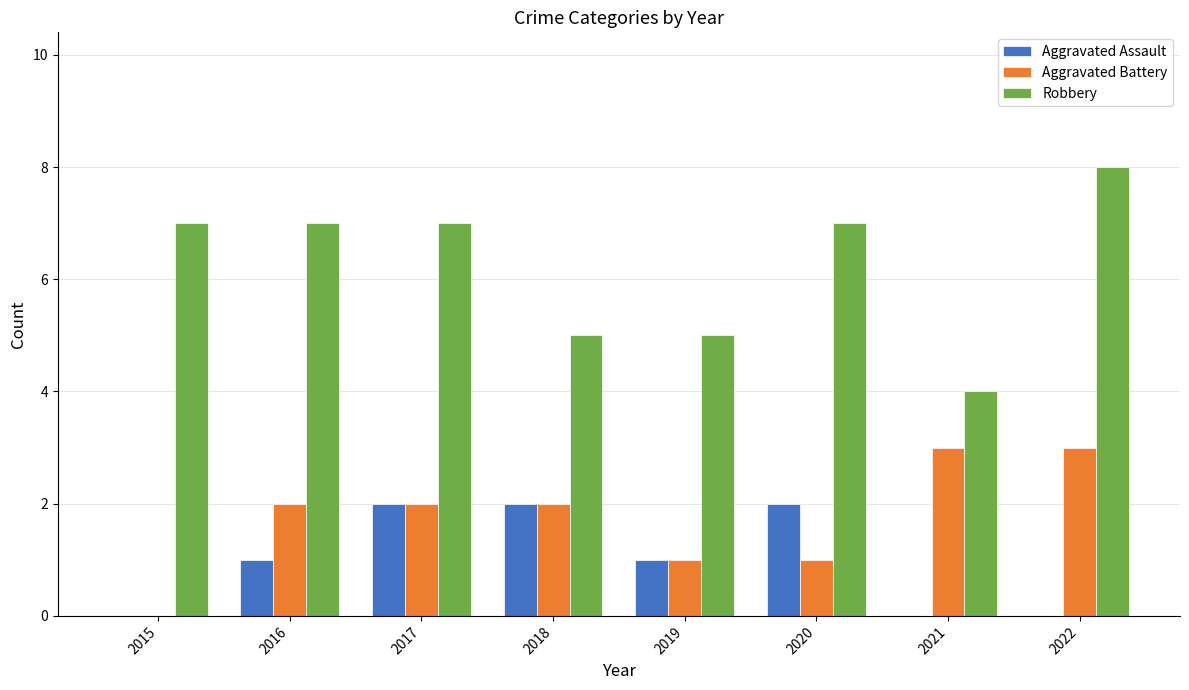

True or false: Aggravated Assault has a value of 3 at 2020.

False